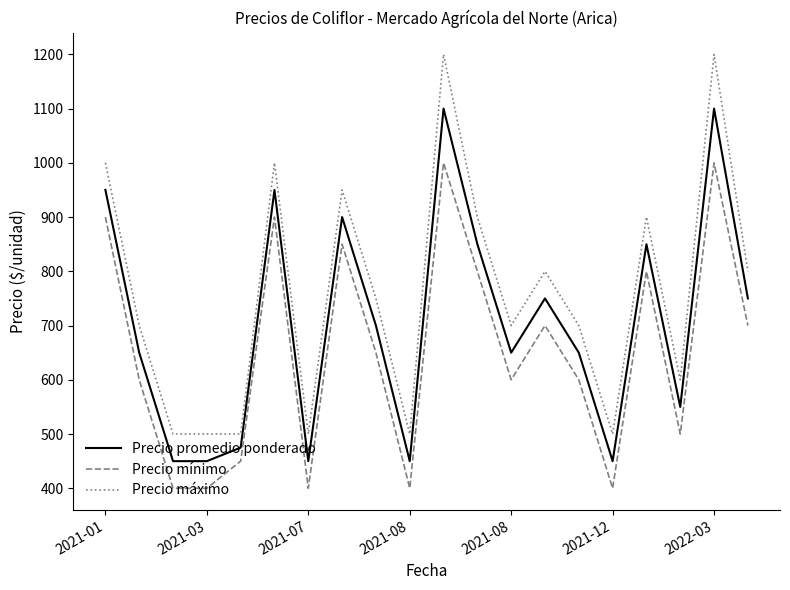

True or false: Precio máximo and Precio promedio ponderado cross at least once.

False